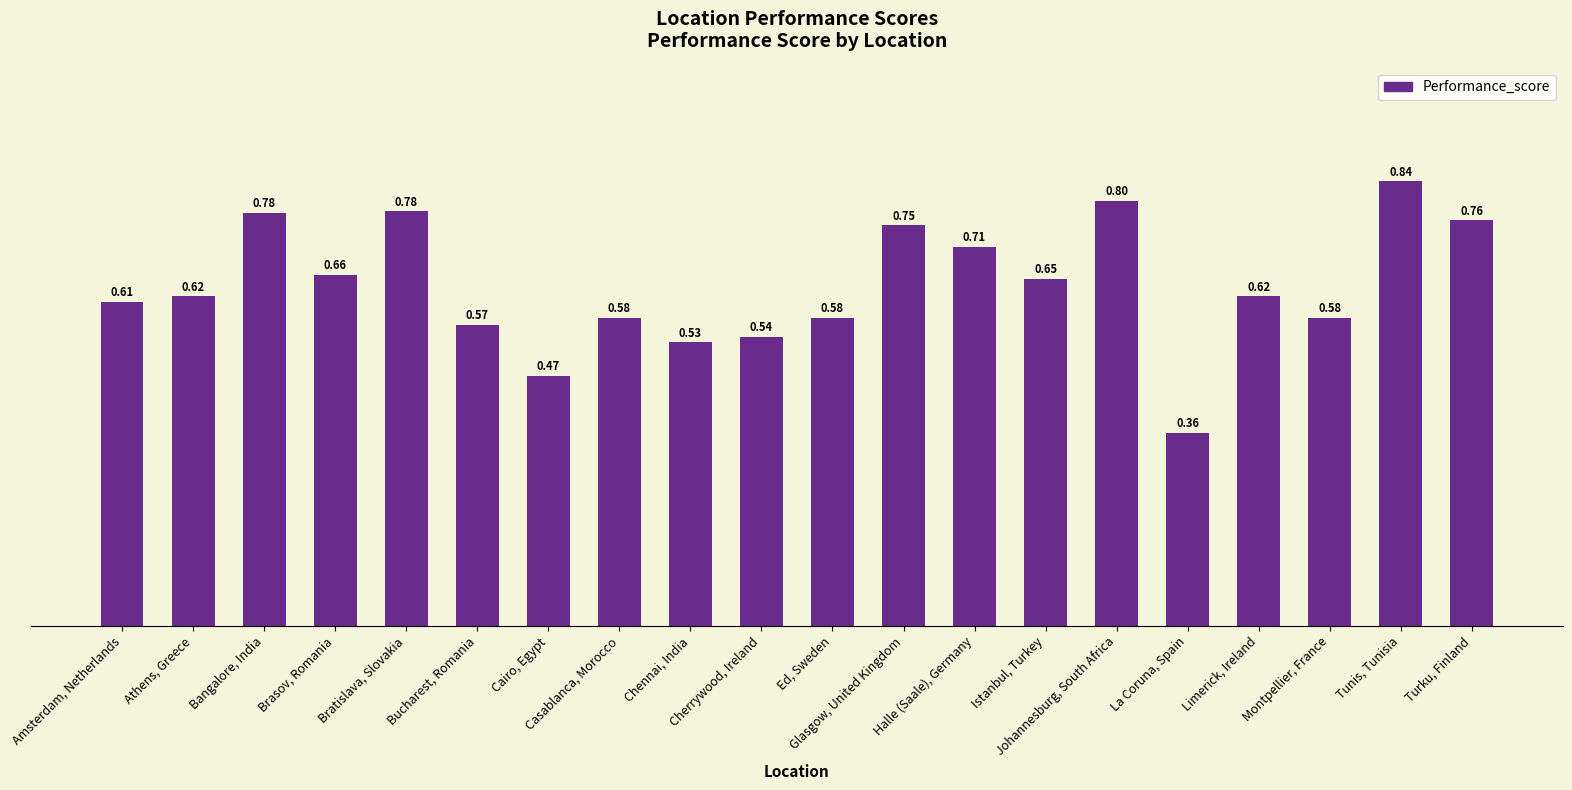

What is the sum of the values at Athens, Greece and La Coruna, Spain?

1.0